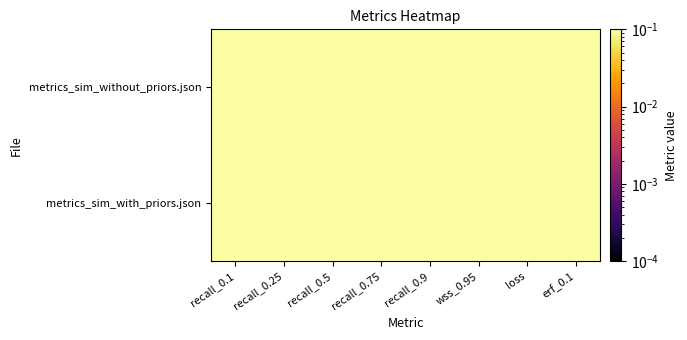

Which label corresponds to the largest value in the chart?

recall_0.9